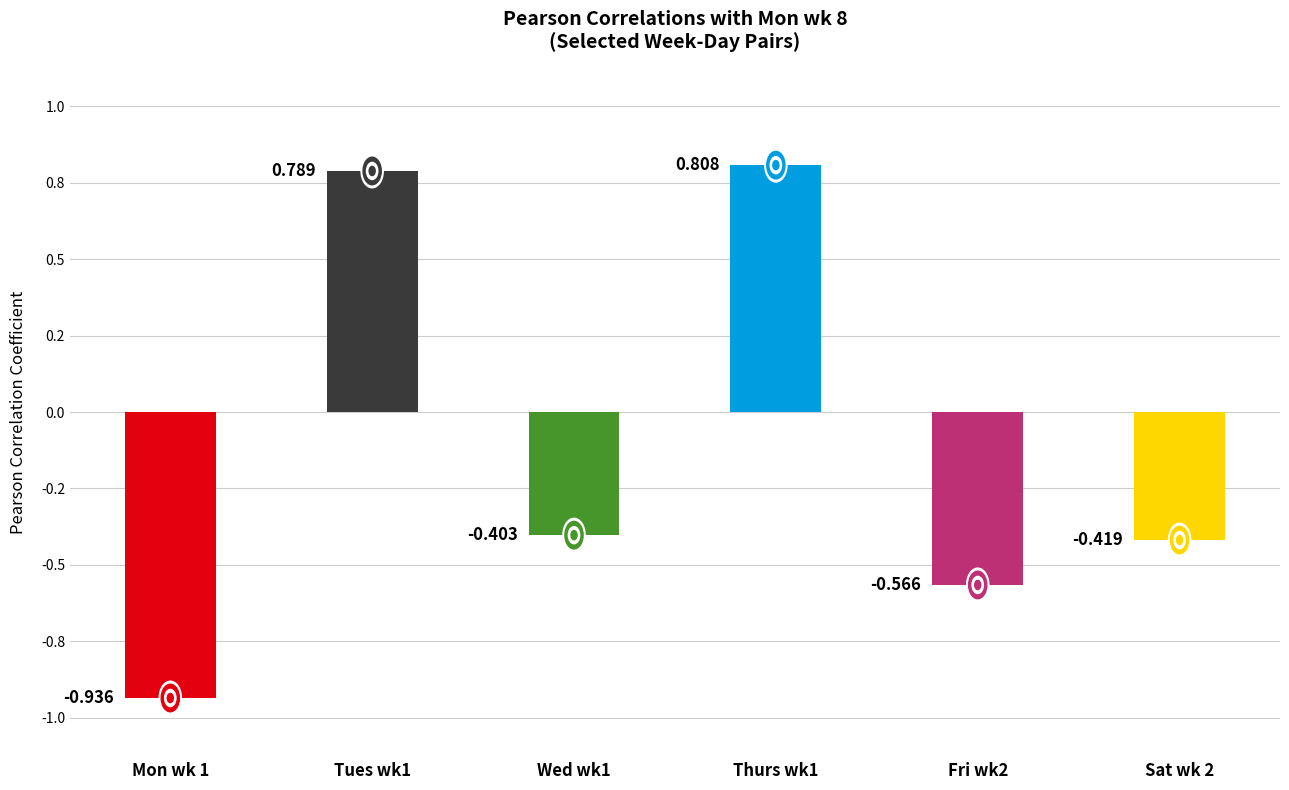

What is the value of the 1st bar from the left?

-0.9